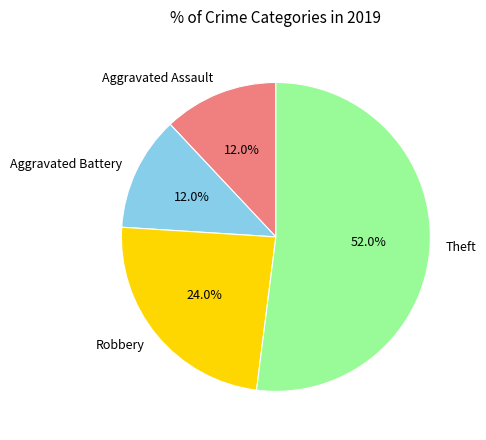

To the nearest percent, what is the difference between the largest and smallest slice percentages?

40%